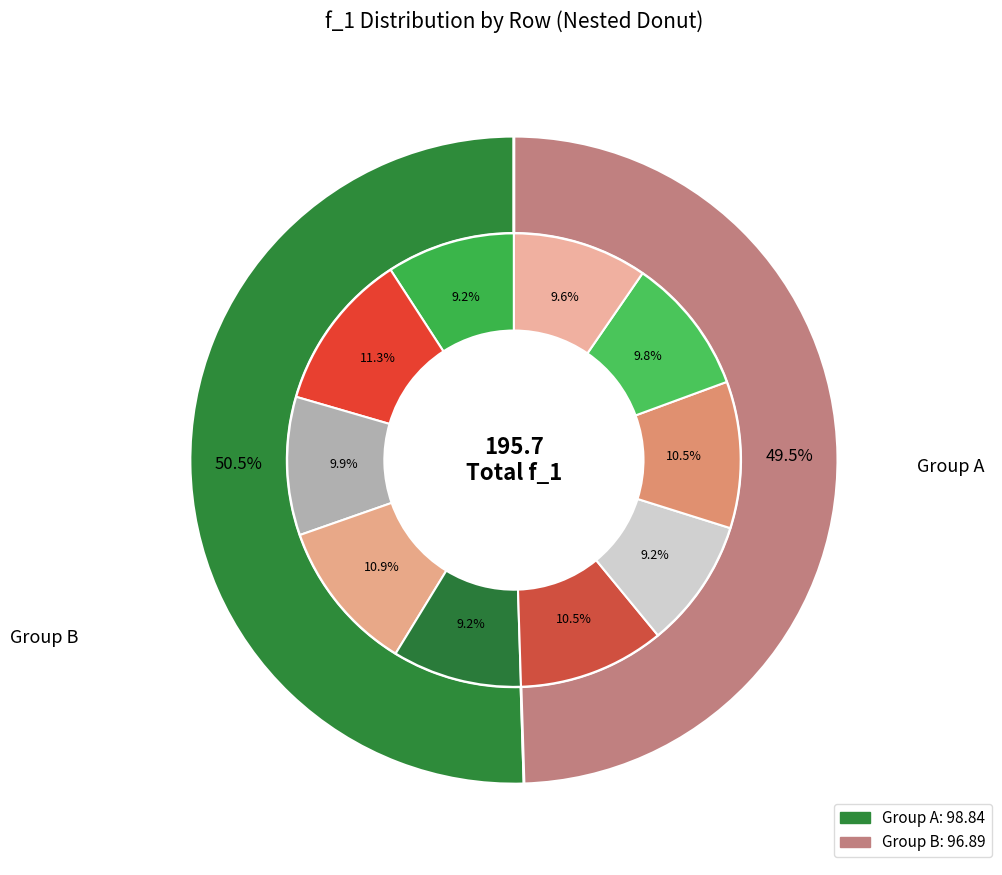

Does 5 represent more than half of the total?

No